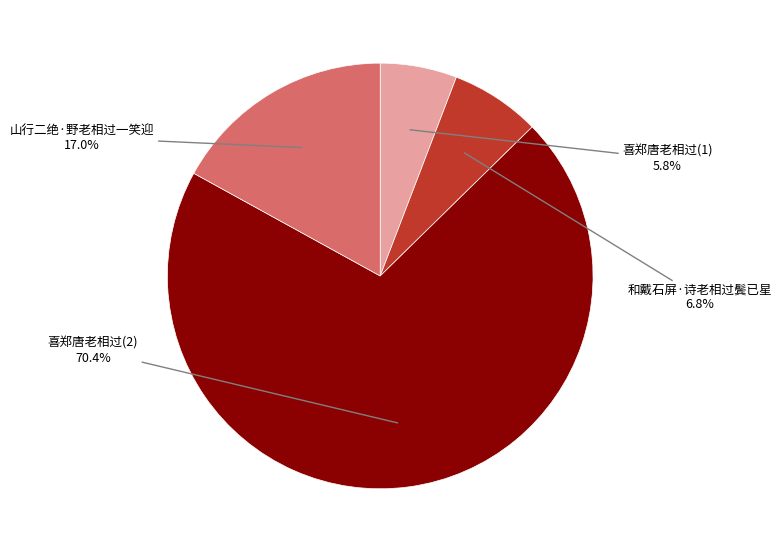

To the nearest percent, what is the difference between the largest and smallest slice percentages?

65%